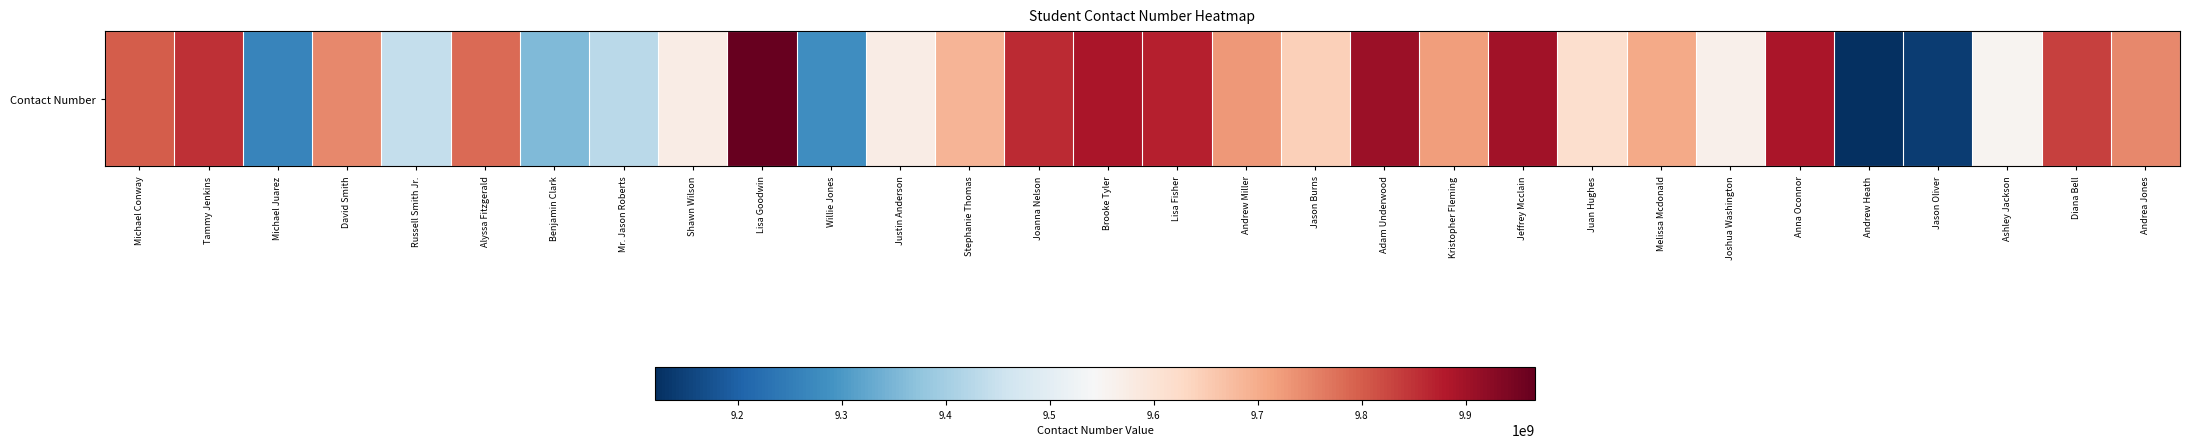

True or false: the data shows 3697684396 at Juan Hughes.

False